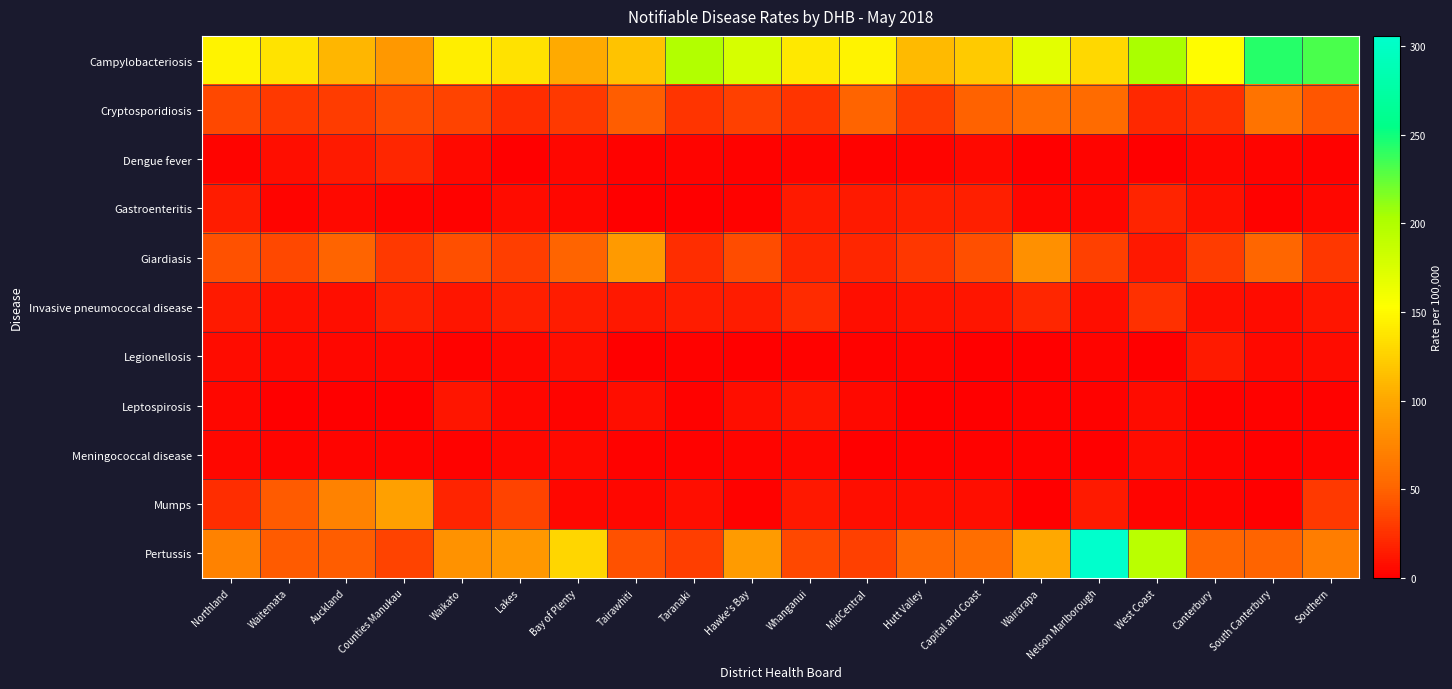

What is the maximum value shown in the chart?

305.8